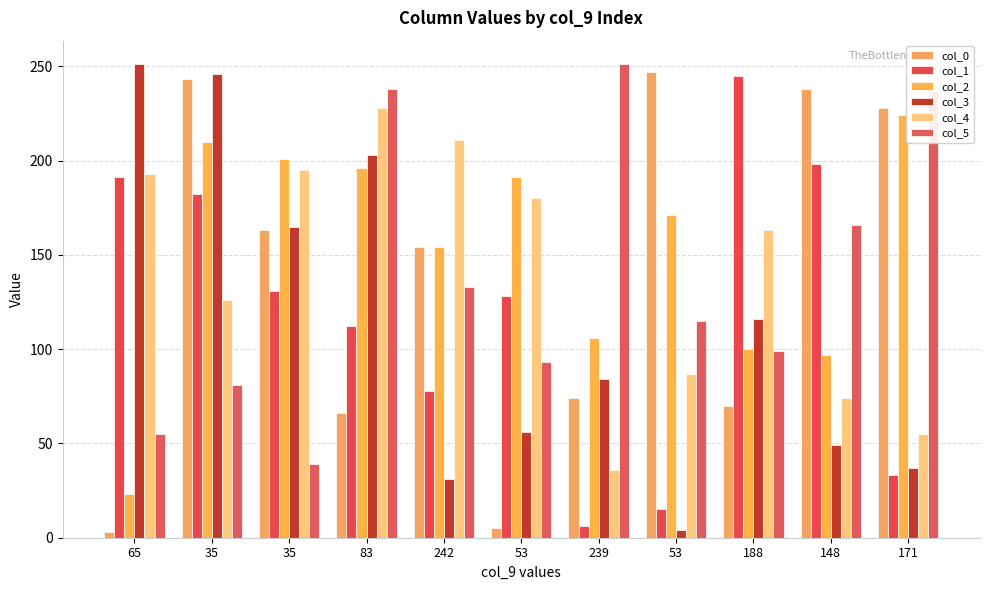

Does the chart contain any negative values?

No